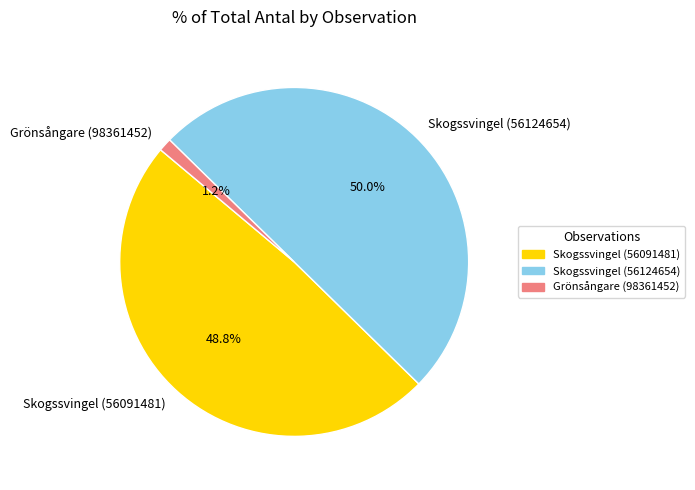

Is it true that Grönsångare (98361452) is 1% of the pie?

True